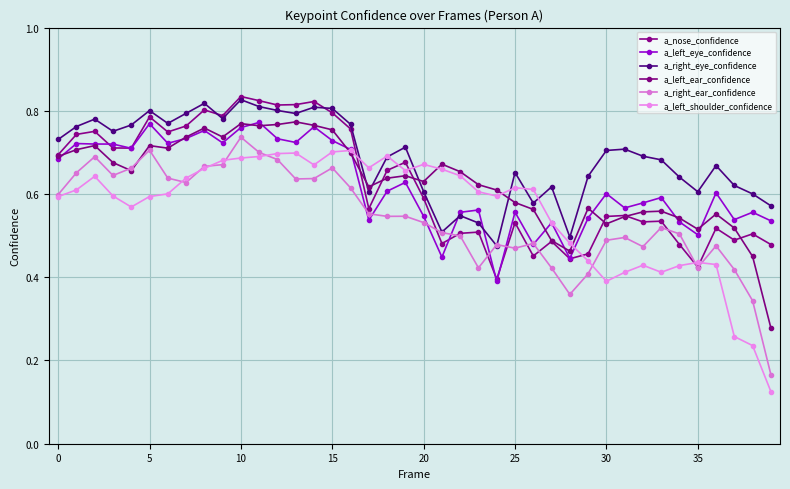

List the series in order of their peak value, lowest first.

a_left_shoulder_confidence, a_right_ear_confidence, a_left_eye_confidence, a_left_ear_confidence, a_right_eye_confidence, a_nose_confidence